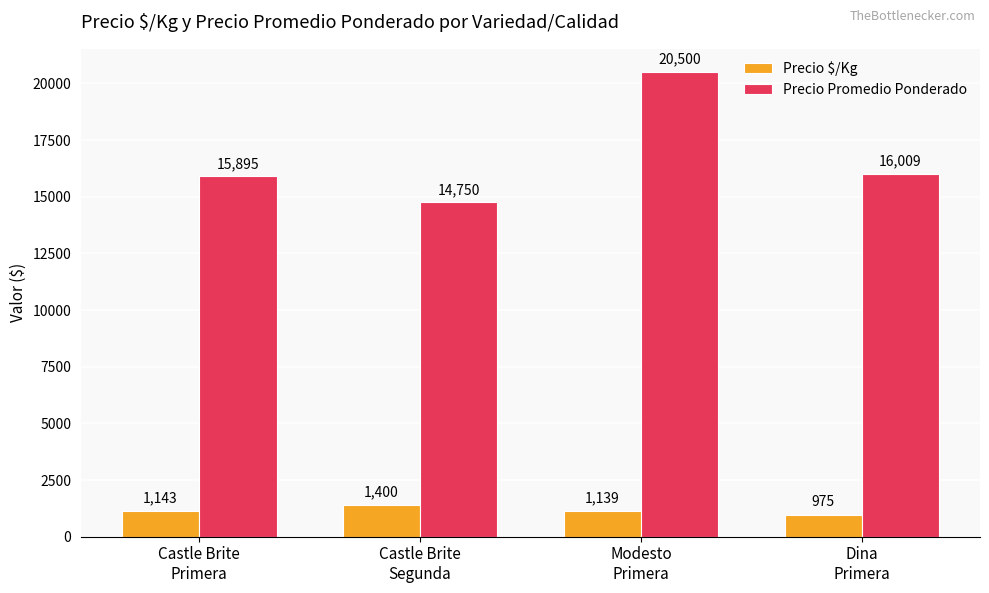

What is the difference between the maximum and minimum values in the Precio Promedio Ponderado series?

5750